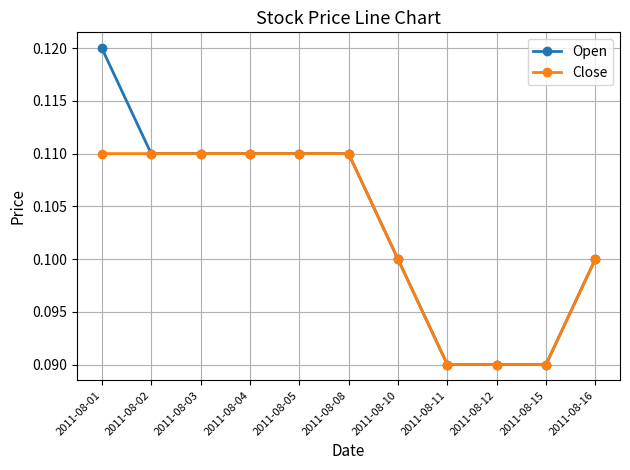

Which category has the highest value across all series?

2011-08-01